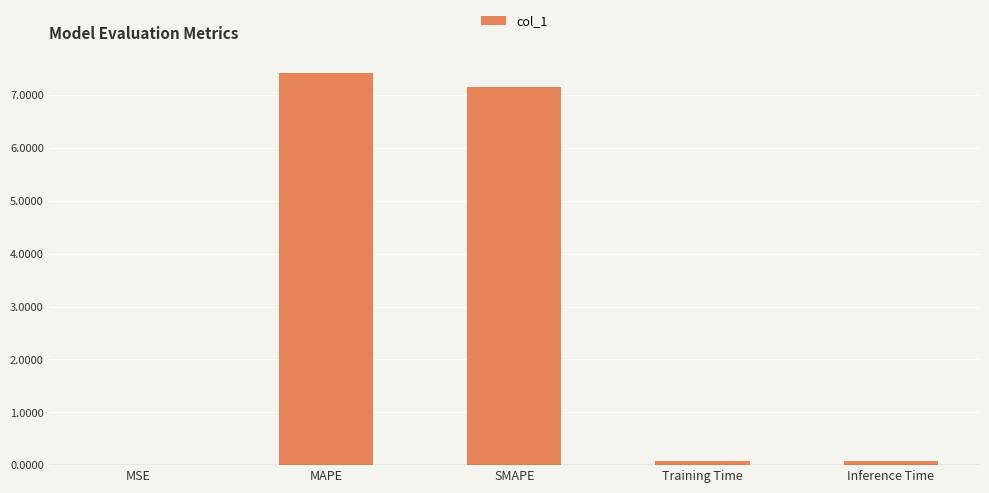

What is the sum of all values?

14.7